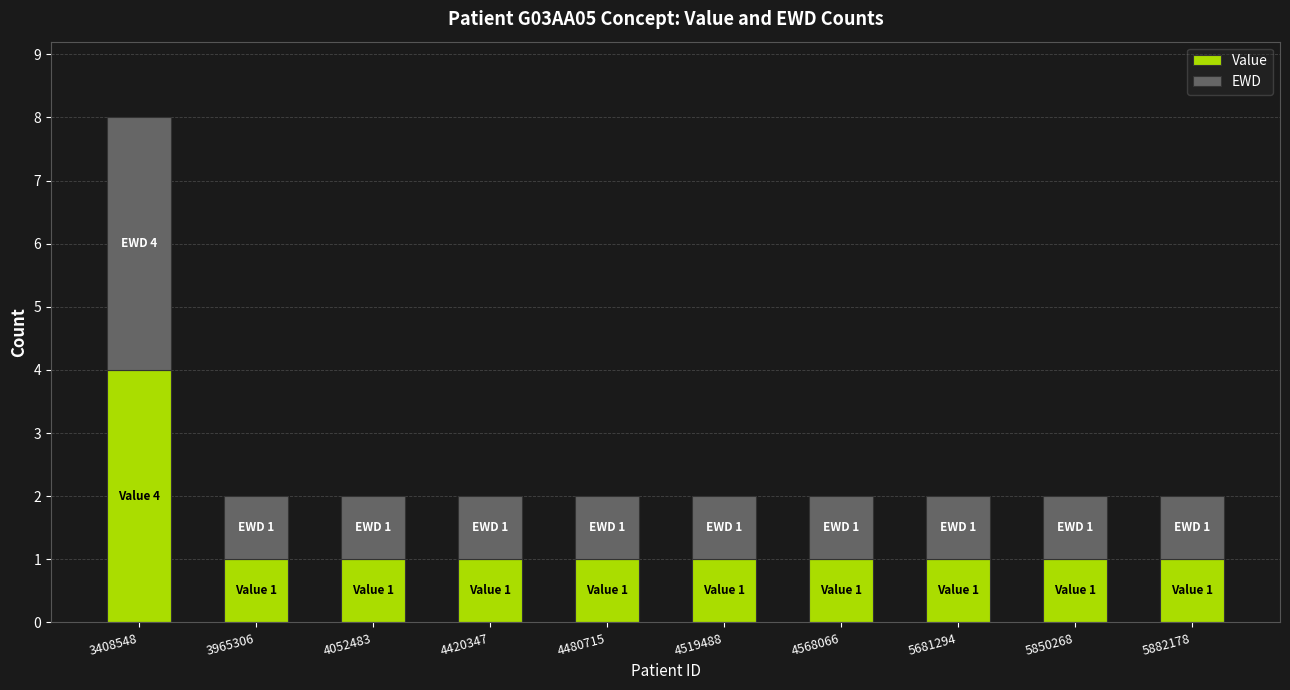

At which category is the sum across all series the highest?

3408548